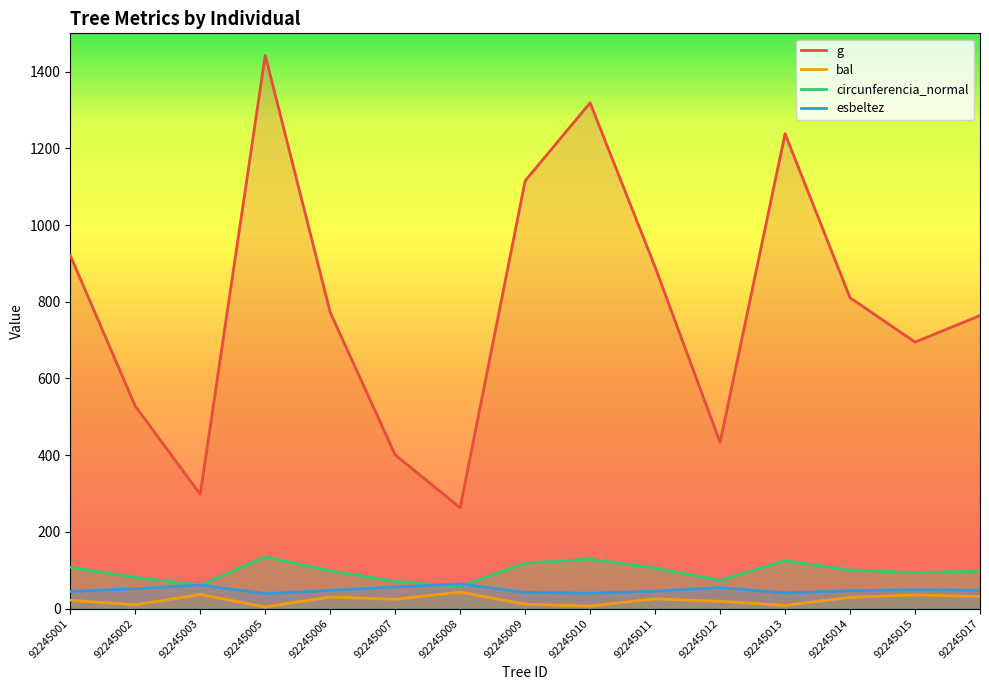

Rank the series at 92245002 from highest to lowest value.

g, circunferencia_normal, esbeltez, bal